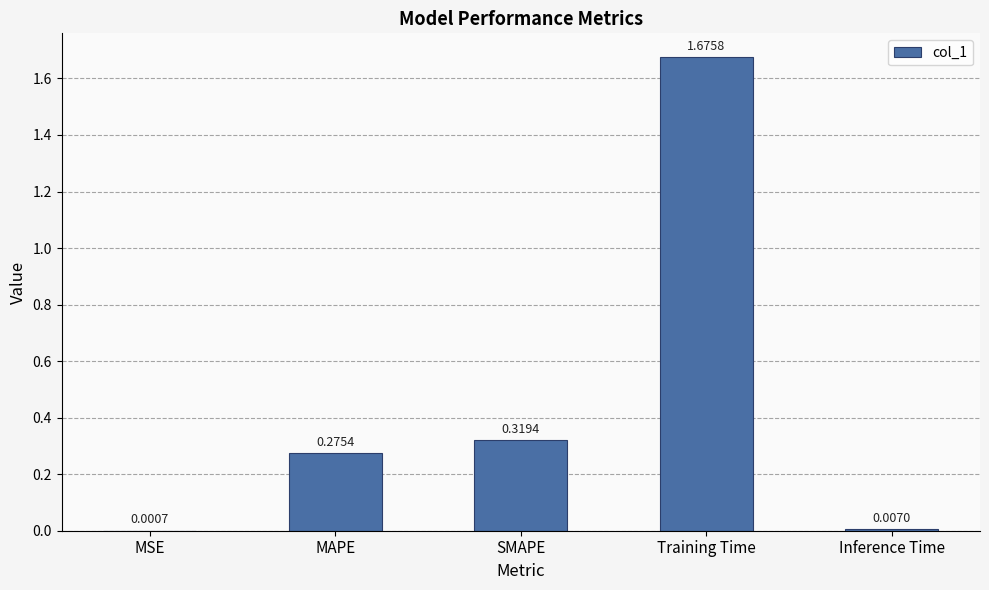

Between Training Time and MAPE, which is larger?

Training Time